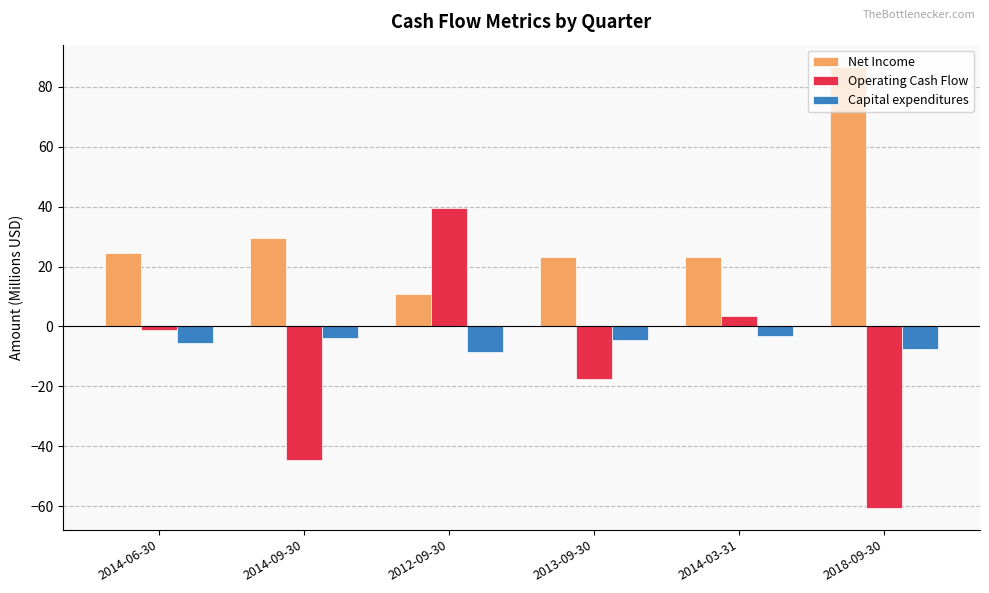

Between 2013-09-30 and 2018-09-30, which series saw the biggest shift?

Net Income